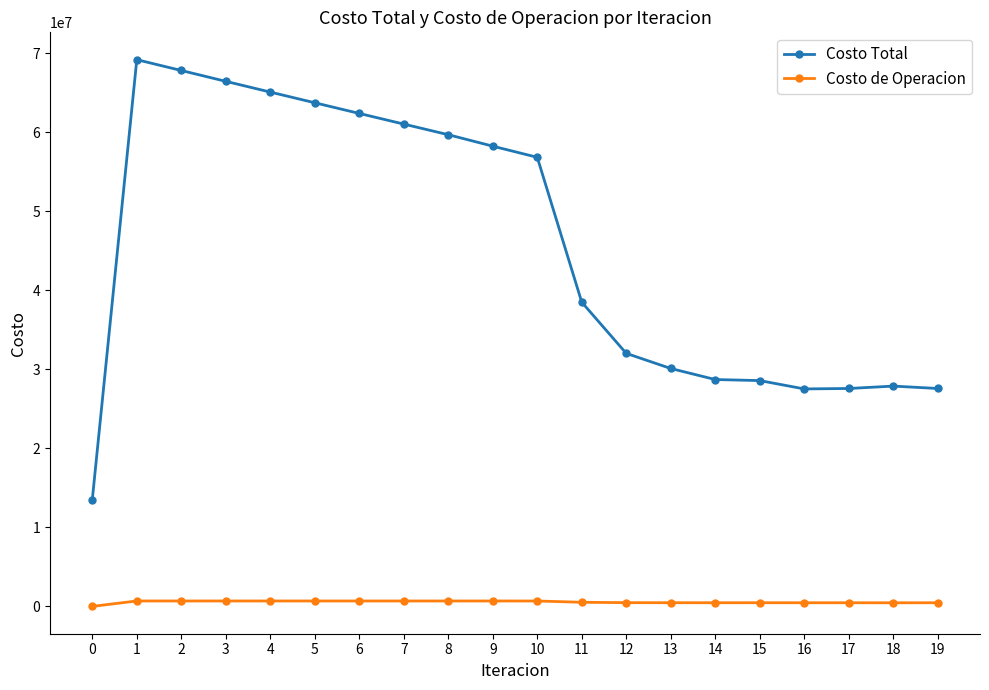

Which series has the widest spread of values?

Costo Total